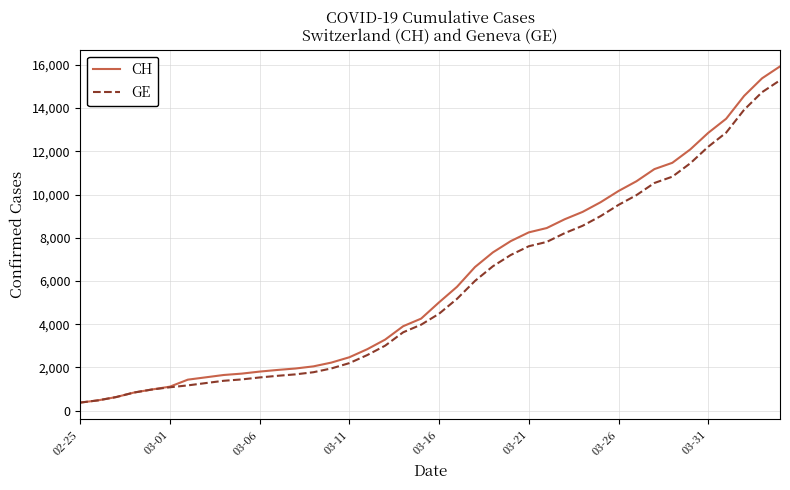

Rank the series by their average value, from highest to lowest.

CH, GE